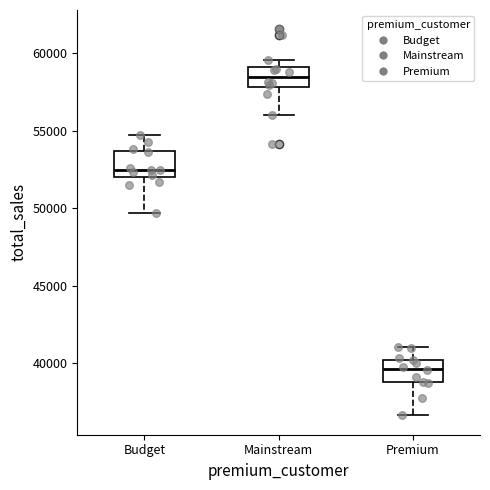

Reading left to right, transcribe this box plot: for each box, give where its median line is, the range the box spans, and where its two whiskers end, as read against the y-axis. The values are not printed on the chart, so give them approximately, as read against the axis.

Budget: median 52500, box 52000 to 53500, whiskers 49500 to 54500
Mainstream: median 58500, box 58000 to 59000, whiskers 56000 to 59500
Premium: median 39500, box 39000 to 40000, whiskers 36500 to 41000